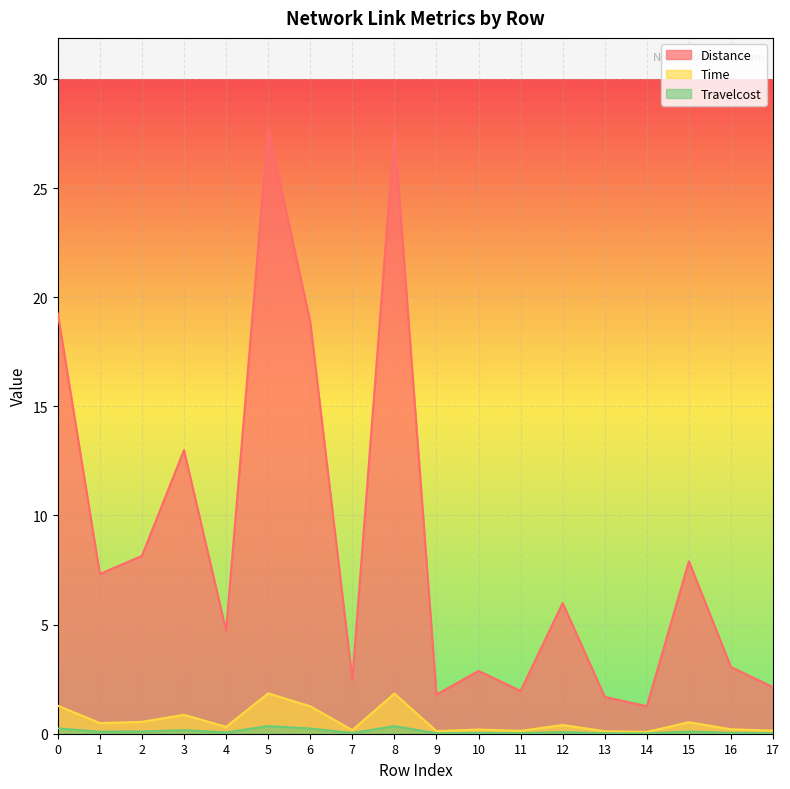

True or false: Distance and Travelcost intersect in this chart.

False